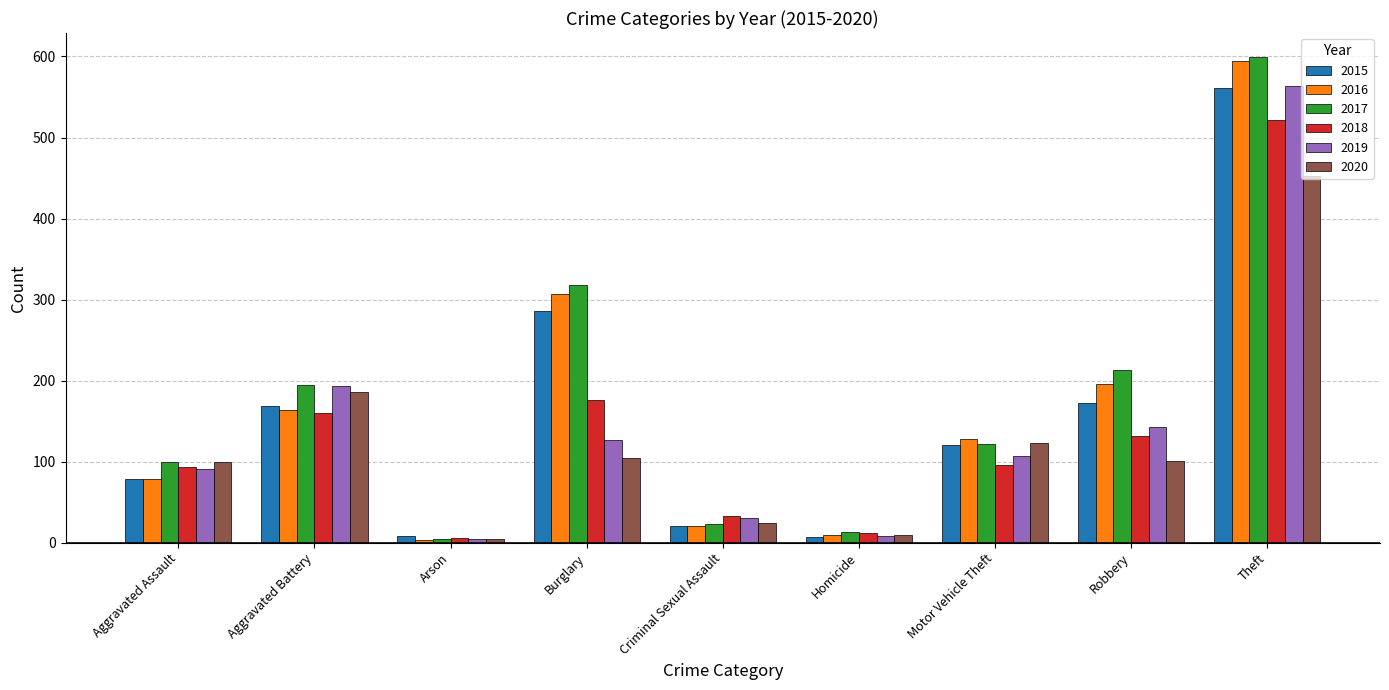

List the labels in order of 2016 value, smallest first.

Arson, Homicide, Criminal Sexual Assault, Aggravated Assault, Motor Vehicle Theft, Aggravated Battery, Robbery, Burglary, Theft